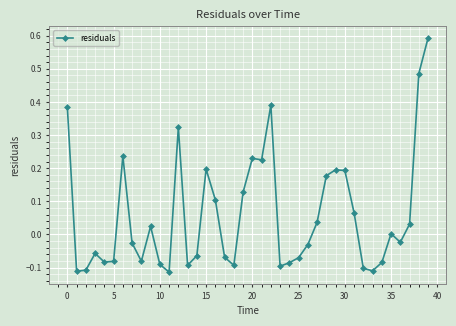

How many lines are shown in the chart?

1